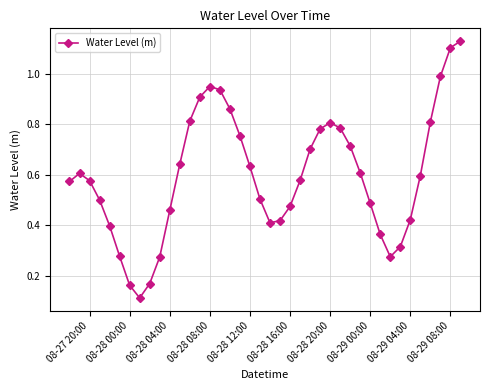

How many interior local valleys (lower than both neighbors) does the data have?

3